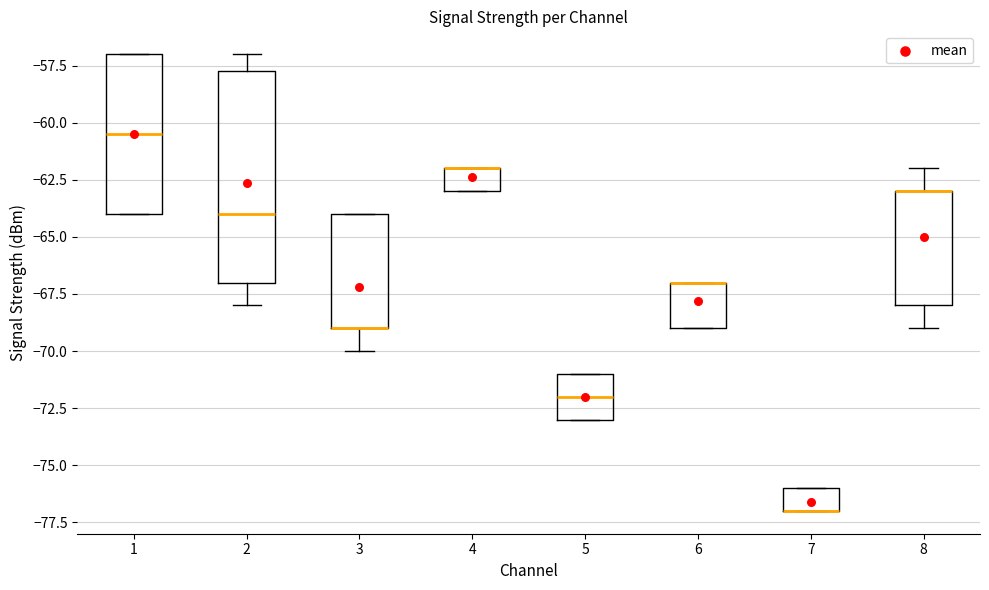

Comparing the boxes themselves (not the whiskers), which one is the tallest?

2